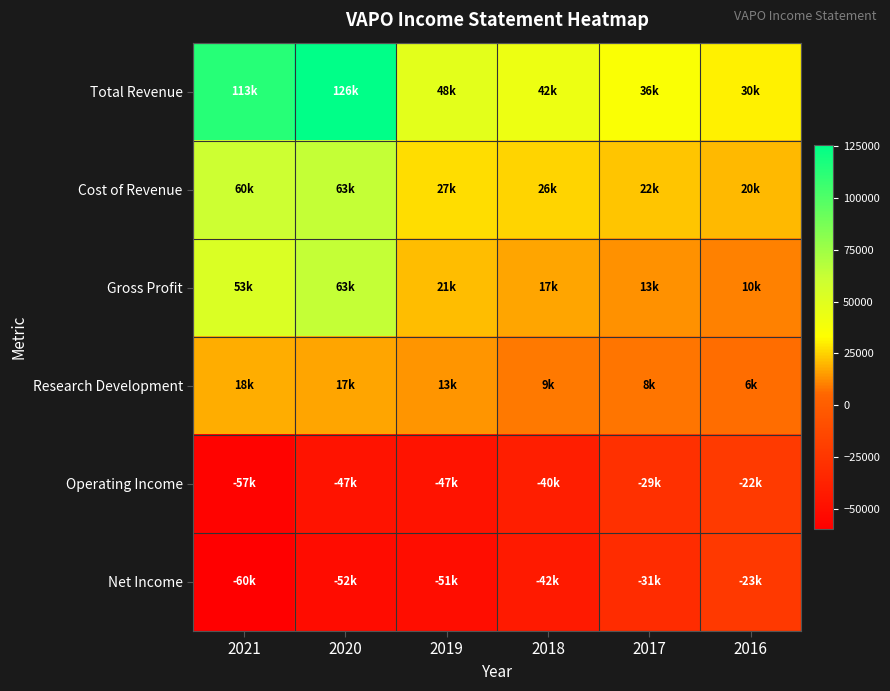

Between 2021 and 2018, which series saw the biggest shift?

Total Revenue